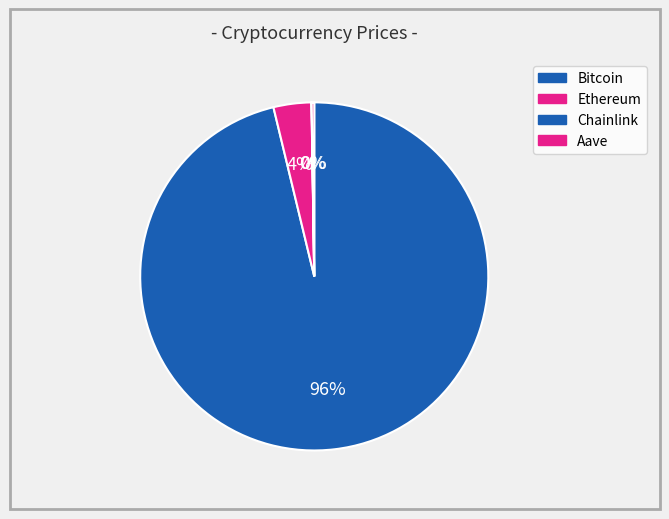

Which slice is the smallest?

Chainlink